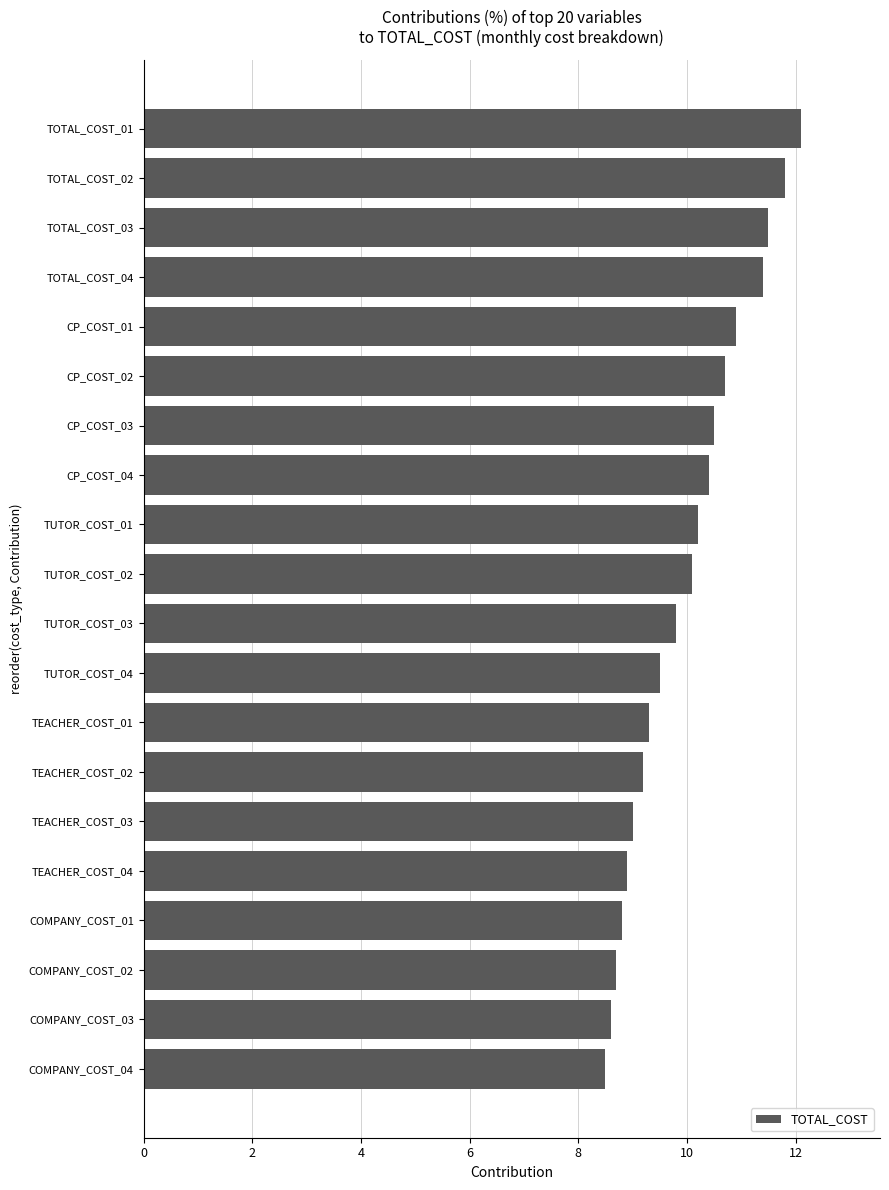

True or false: the data shows 10.9 at CP_COST_01.

True